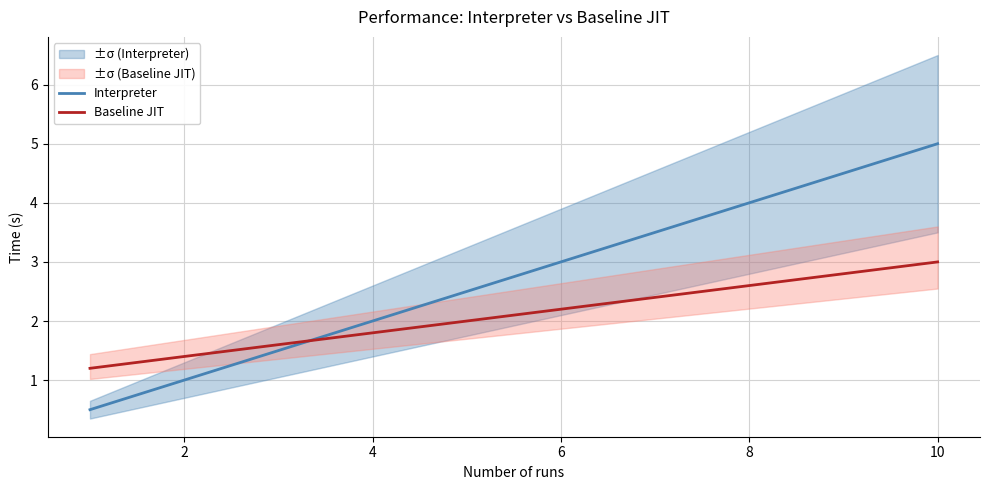

What is the minimum value for Interpreter?

0.5